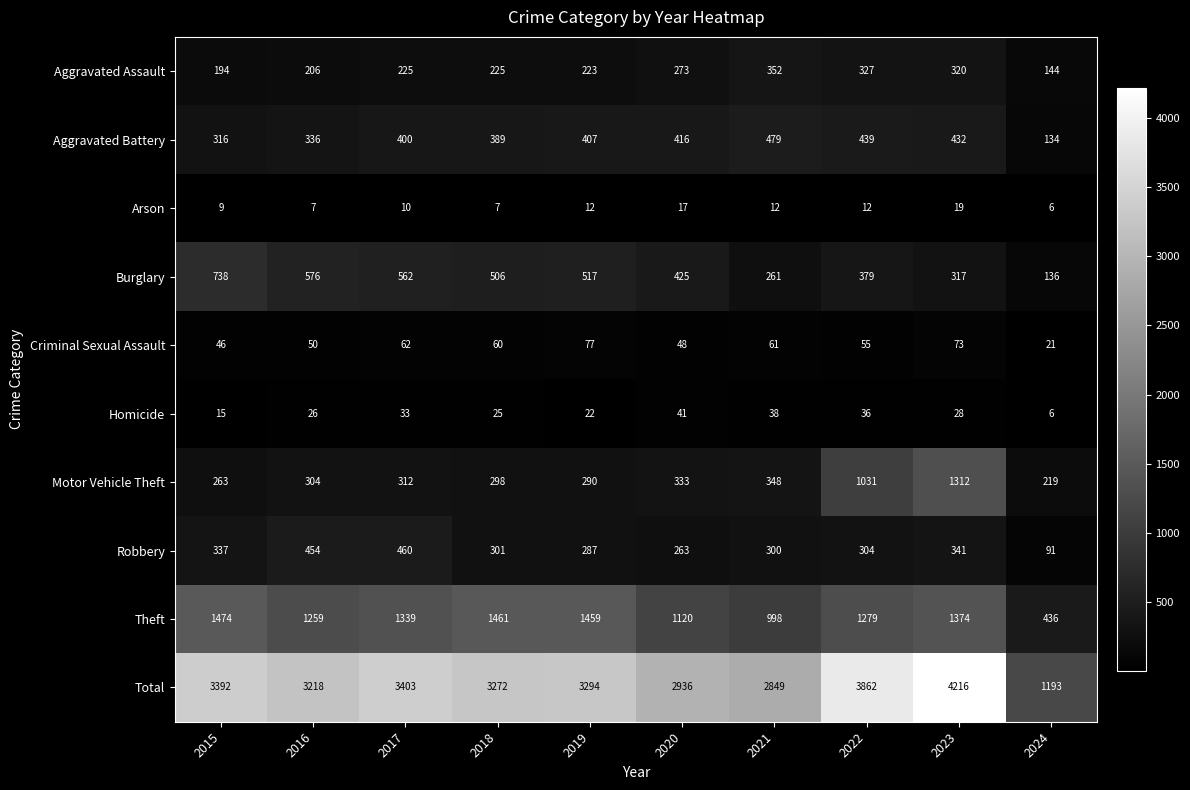

How many categories are shown in the chart?

10